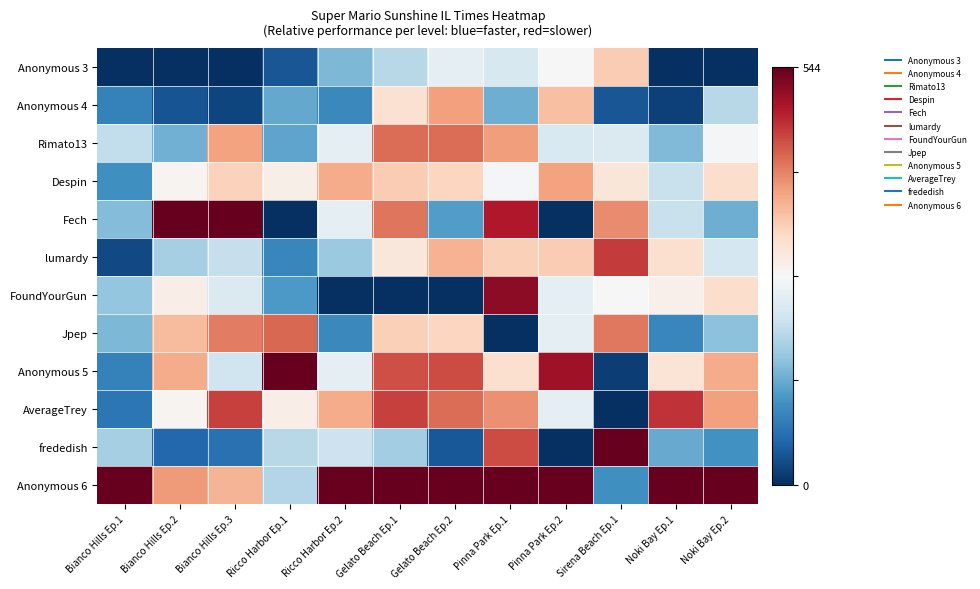

Reading right to left, transcribe all the data shown in this chart.

Anonymous 3: Noki Bay Ep.2=0.0	Noki Bay Ep.1=0.0	Sirena Beach Ep.1=0.6	Pinna Park Ep.2=0.5	Pinna Park Ep.1=0.4	Gelato Beach Ep.2=0.5	Gelato Beach Ep.1=0.4	Ricco Harbor Ep.2=0.3	Ricco Harbor Ep.1=0.1	Bianco Hills Ep.3=0.0	Bianco Hills Ep.2=0.0	Bianco Hills Ep.1=0.0
Anonymous 4: Noki Bay Ep.2=0.4	Noki Bay Ep.1=0.0	Sirena Beach Ep.1=0.1	Pinna Park Ep.2=0.6	Pinna Park Ep.1=0.3	Gelato Beach Ep.2=0.7	Gelato Beach Ep.1=0.6	Ricco Harbor Ep.2=0.2	Ricco Harbor Ep.1=0.2	Bianco Hills Ep.3=0.0	Bianco Hills Ep.2=0.1	Bianco Hills Ep.1=0.2
Rimato13: Noki Bay Ep.2=0.5	Noki Bay Ep.1=0.3	Sirena Beach Ep.1=0.4	Pinna Park Ep.2=0.4	Pinna Park Ep.1=0.7	Gelato Beach Ep.2=0.8	Gelato Beach Ep.1=0.8	Ricco Harbor Ep.2=0.5	Ricco Harbor Ep.1=0.2	Bianco Hills Ep.3=0.7	Bianco Hills Ep.2=0.3	Bianco Hills Ep.1=0.4
Despin: Noki Bay Ep.2=0.6	Noki Bay Ep.1=0.4	Sirena Beach Ep.1=0.6	Pinna Park Ep.2=0.7	Pinna Park Ep.1=0.5	Gelato Beach Ep.2=0.6	Gelato Beach Ep.1=0.6	Ricco Harbor Ep.2=0.7	Ricco Harbor Ep.1=0.5	Bianco Hills Ep.3=0.6	Bianco Hills Ep.2=0.5	Bianco Hills Ep.1=0.2
Fech: Noki Bay Ep.2=0.3	Noki Bay Ep.1=0.4	Sirena Beach Ep.1=0.7	Pinna Park Ep.2=0.0	Pinna Park Ep.1=0.9	Gelato Beach Ep.2=0.2	Gelato Beach Ep.1=0.8	Ricco Harbor Ep.2=0.5	Ricco Harbor Ep.1=0.0	Bianco Hills Ep.3=1.0	Bianco Hills Ep.2=1.0	Bianco Hills Ep.1=0.3
lumardy: Noki Bay Ep.2=0.4	Noki Bay Ep.1=0.6	Sirena Beach Ep.1=0.8	Pinna Park Ep.2=0.6	Pinna Park Ep.1=0.6	Gelato Beach Ep.2=0.7	Gelato Beach Ep.1=0.6	Ricco Harbor Ep.2=0.3	Ricco Harbor Ep.1=0.2	Bianco Hills Ep.3=0.4	Bianco Hills Ep.2=0.3	Bianco Hills Ep.1=0.0
FoundYourGun: Noki Bay Ep.2=0.6	Noki Bay Ep.1=0.5	Sirena Beach Ep.1=0.5	Pinna Park Ep.2=0.5	Pinna Park Ep.1=0.9	Gelato Beach Ep.2=0.0	Gelato Beach Ep.1=0.0	Ricco Harbor Ep.2=0.0	Ricco Harbor Ep.1=0.2	Bianco Hills Ep.3=0.4	Bianco Hills Ep.2=0.5	Bianco Hills Ep.1=0.3
Jpep: Noki Bay Ep.2=0.3	Noki Bay Ep.1=0.2	Sirena Beach Ep.1=0.8	Pinna Park Ep.2=0.5	Pinna Park Ep.1=0.0	Gelato Beach Ep.2=0.6	Gelato Beach Ep.1=0.6	Ricco Harbor Ep.2=0.2	Ricco Harbor Ep.1=0.8	Bianco Hills Ep.3=0.8	Bianco Hills Ep.2=0.7	Bianco Hills Ep.1=0.3
Anonymous 5: Noki Bay Ep.2=0.7	Noki Bay Ep.1=0.6	Sirena Beach Ep.1=0.0	Pinna Park Ep.2=0.9	Pinna Park Ep.1=0.6	Gelato Beach Ep.2=0.8	Gelato Beach Ep.1=0.8	Ricco Harbor Ep.2=0.5	Ricco Harbor Ep.1=1.0	Bianco Hills Ep.3=0.4	Bianco Hills Ep.2=0.7	Bianco Hills Ep.1=0.2
AverageTrey: Noki Bay Ep.2=0.7	Noki Bay Ep.1=0.9	Sirena Beach Ep.1=0.0	Pinna Park Ep.2=0.5	Pinna Park Ep.1=0.7	Gelato Beach Ep.2=0.8	Gelato Beach Ep.1=0.8	Ricco Harbor Ep.2=0.7	Ricco Harbor Ep.1=0.5	Bianco Hills Ep.3=0.8	Bianco Hills Ep.2=0.5	Bianco Hills Ep.1=0.1
frededish: Noki Bay Ep.2=0.2	Noki Bay Ep.1=0.2	Sirena Beach Ep.1=1.0	Pinna Park Ep.2=0.0	Pinna Park Ep.1=0.8	Gelato Beach Ep.2=0.1	Gelato Beach Ep.1=0.3	Ricco Harbor Ep.2=0.4	Ricco Harbor Ep.1=0.4	Bianco Hills Ep.3=0.1	Bianco Hills Ep.2=0.1	Bianco Hills Ep.1=0.3
Anonymous 6: Noki Bay Ep.2=1.0	Noki Bay Ep.1=1.0	Sirena Beach Ep.1=0.2	Pinna Park Ep.2=1.0	Pinna Park Ep.1=1.0	Gelato Beach Ep.2=1.0	Gelato Beach Ep.1=1.0	Ricco Harbor Ep.2=1.0	Ricco Harbor Ep.1=0.4	Bianco Hills Ep.3=0.7	Bianco Hills Ep.2=0.7	Bianco Hills Ep.1=1.0